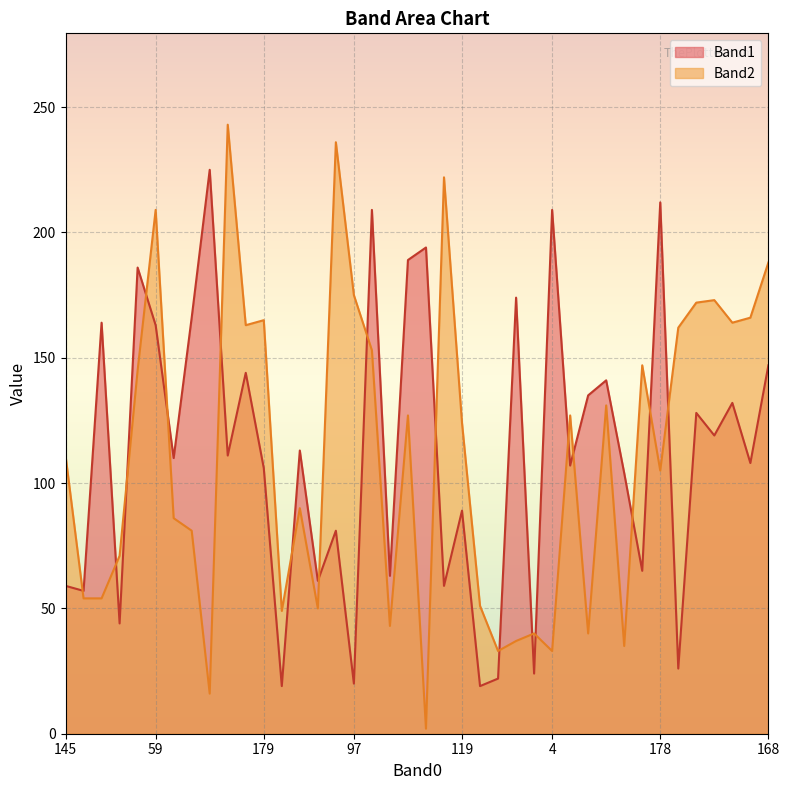

How many data points in Band2 are above 124?

19